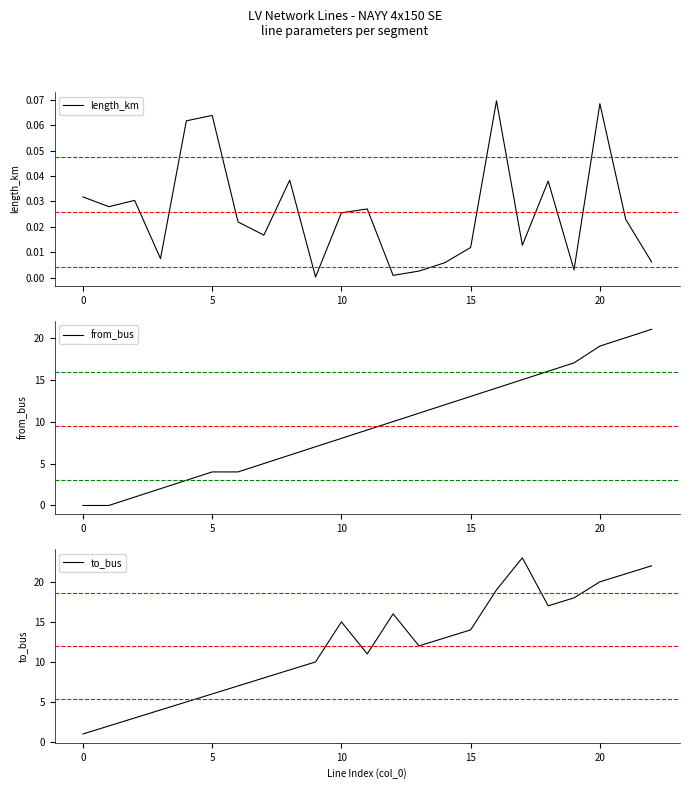

The value of to_bus at 10 is 15.0. True or false?

True